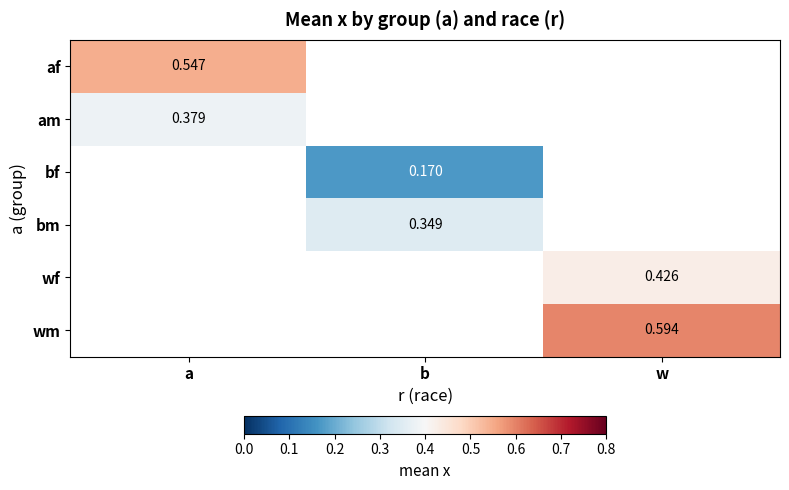

Count the number of data series in this chart.

6